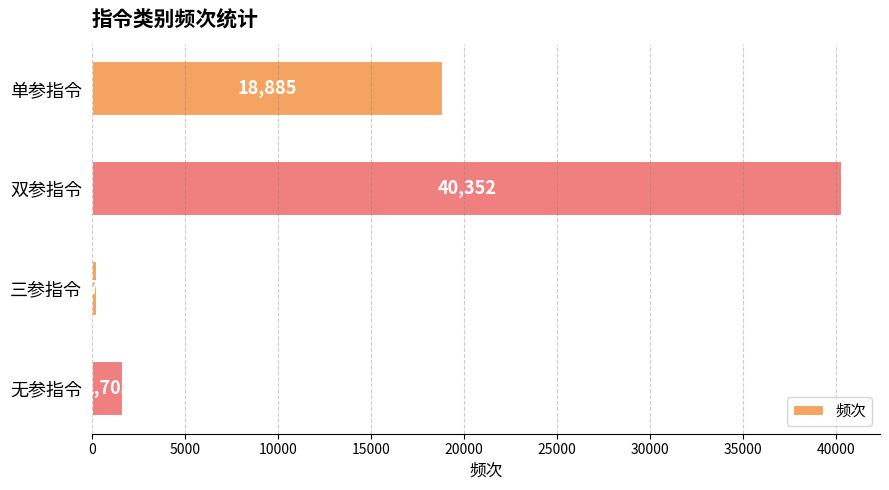

Which label corresponds to the smallest value in the chart?

三参指令